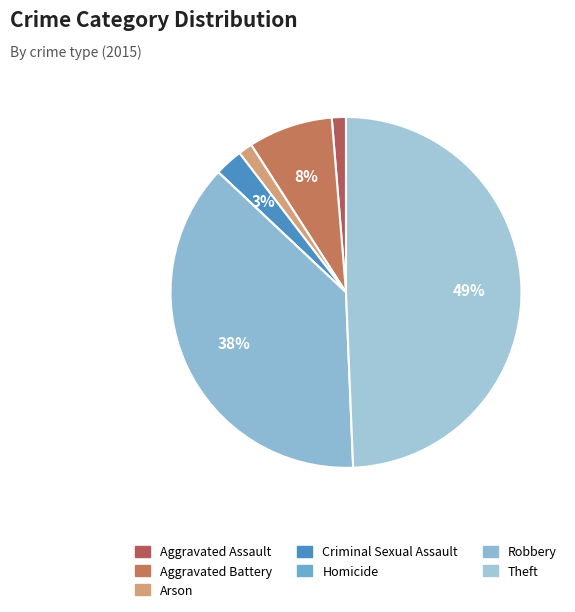

Is Aggravated Battery the majority of the pie?

No